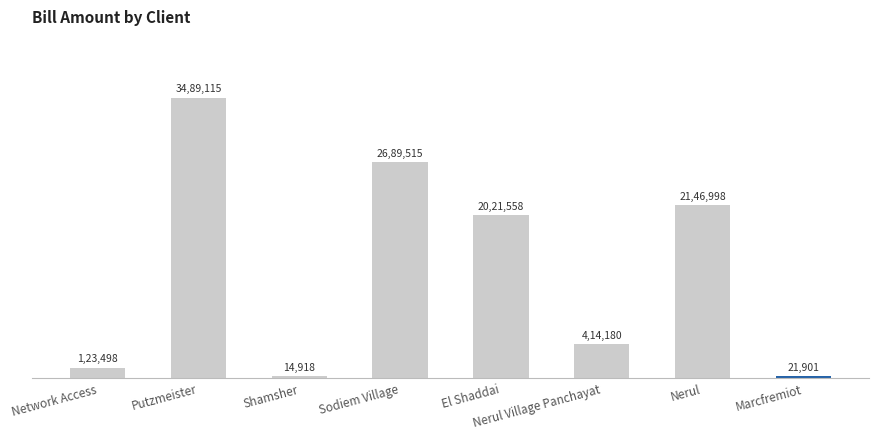

What is the maximum value shown in the chart?

3489114.6